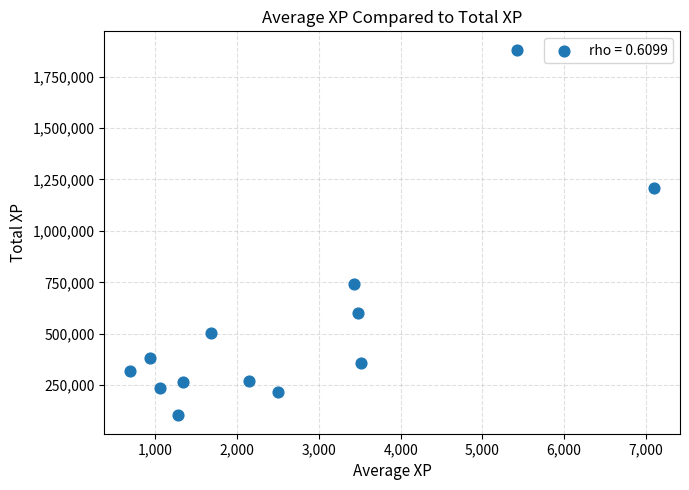

What Y value in the scatter plot is closest to 992037?

1206469.5